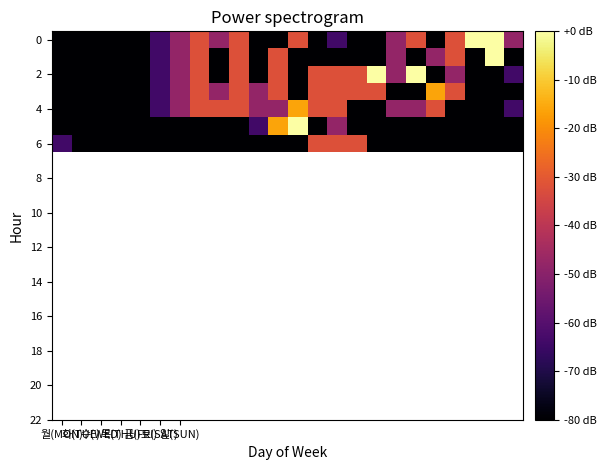

At which category is the sum across all series the highest?

7